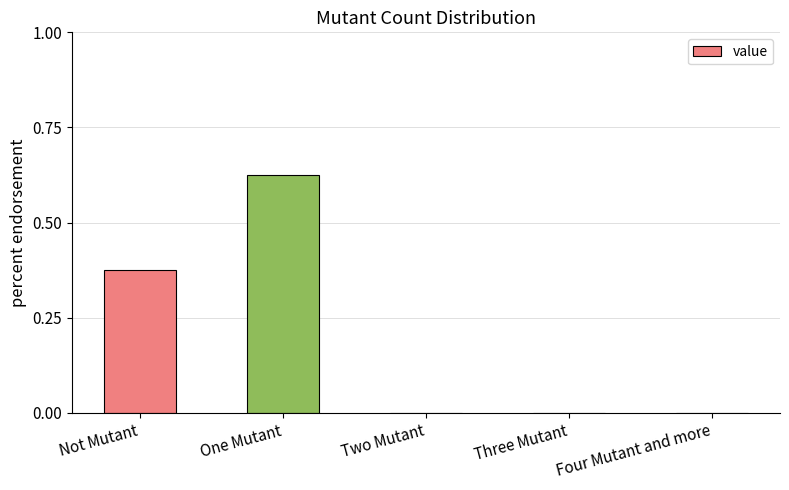

Between Three Mutant and One Mutant, which is larger?

One Mutant